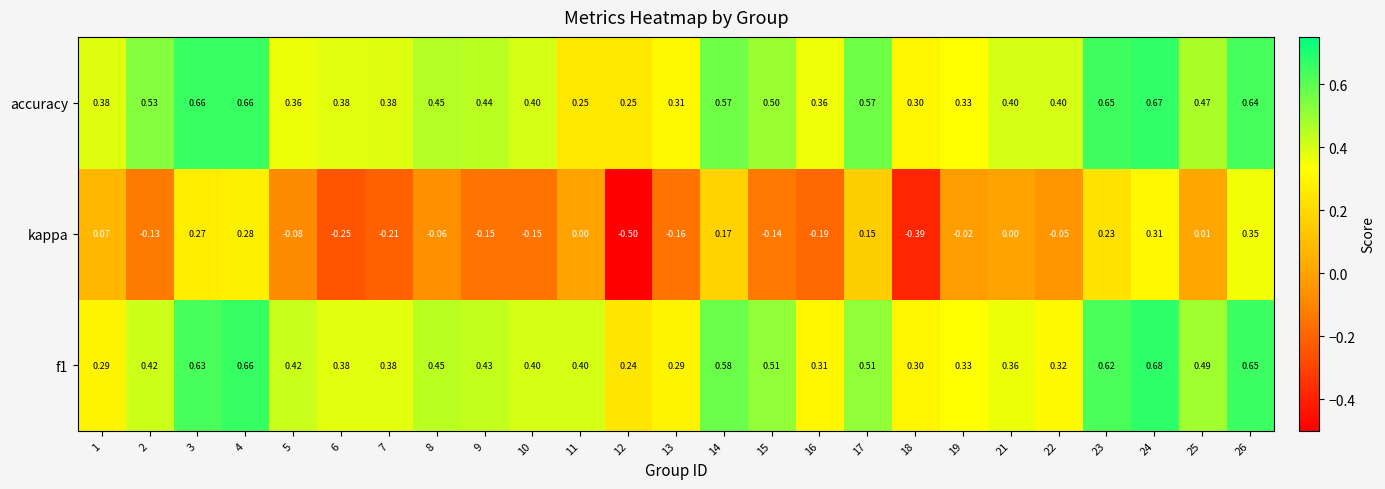

Between 1 and 21, which series saw the biggest shift?

kappa